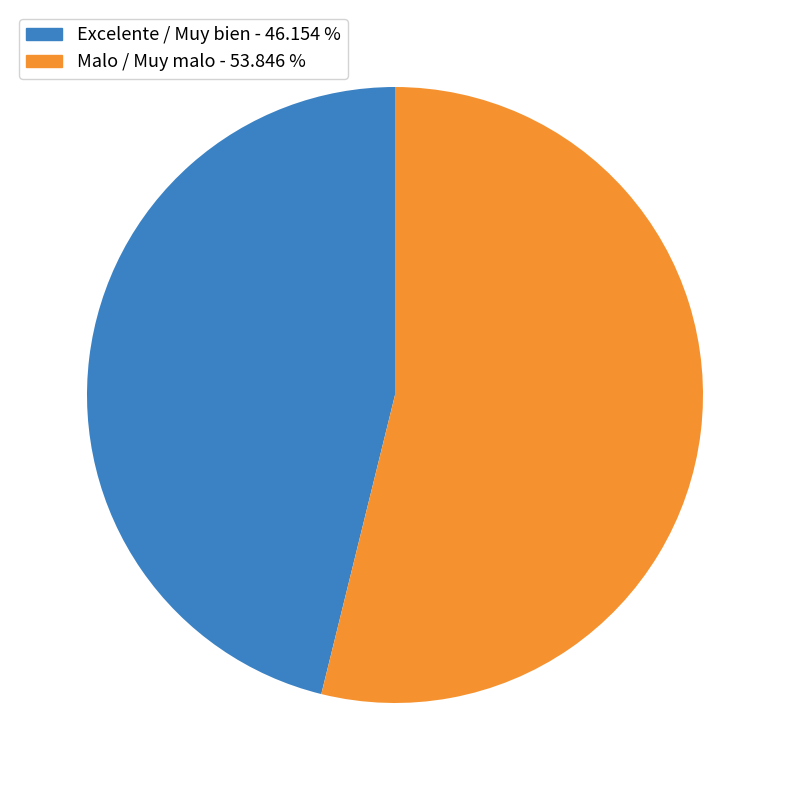

Count the number of slices in the pie.

2